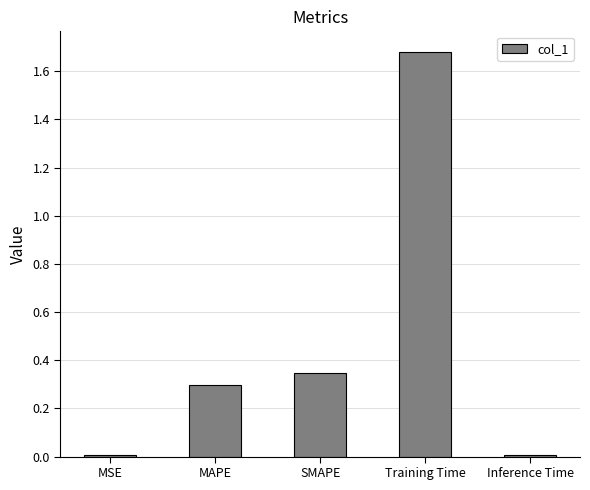

What is the sum of all values?

2.3